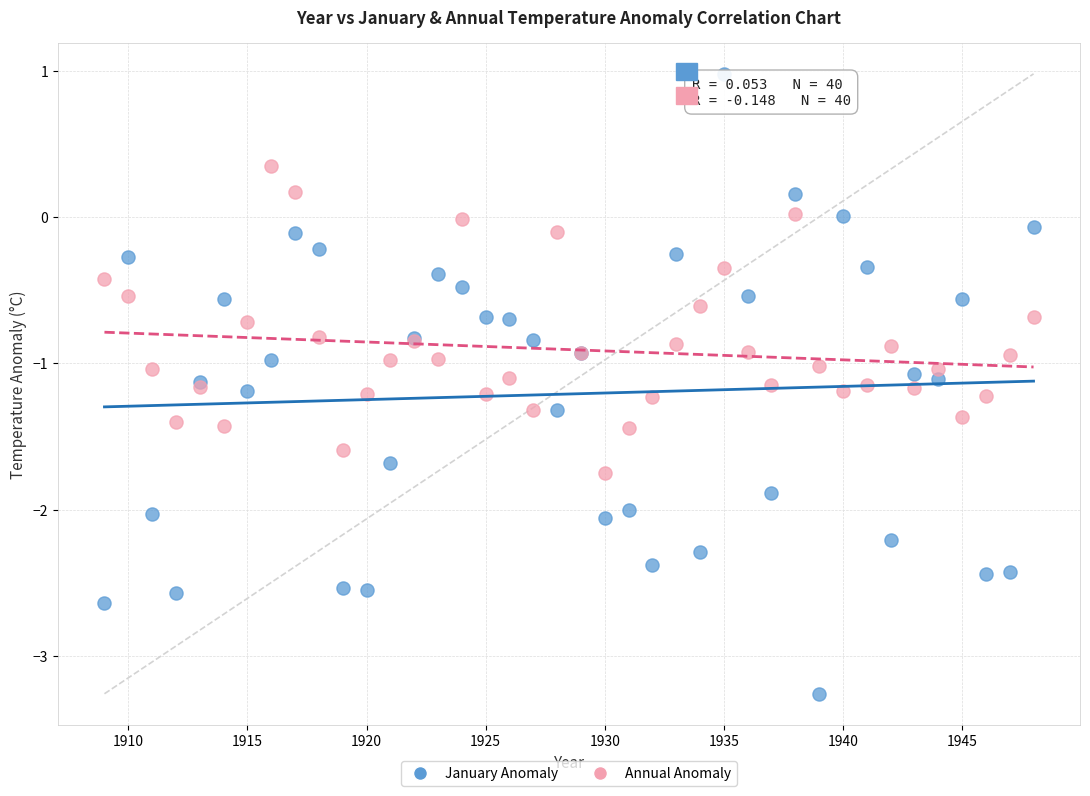

Which series reaches the minimum Y coordinate?

January Anomaly